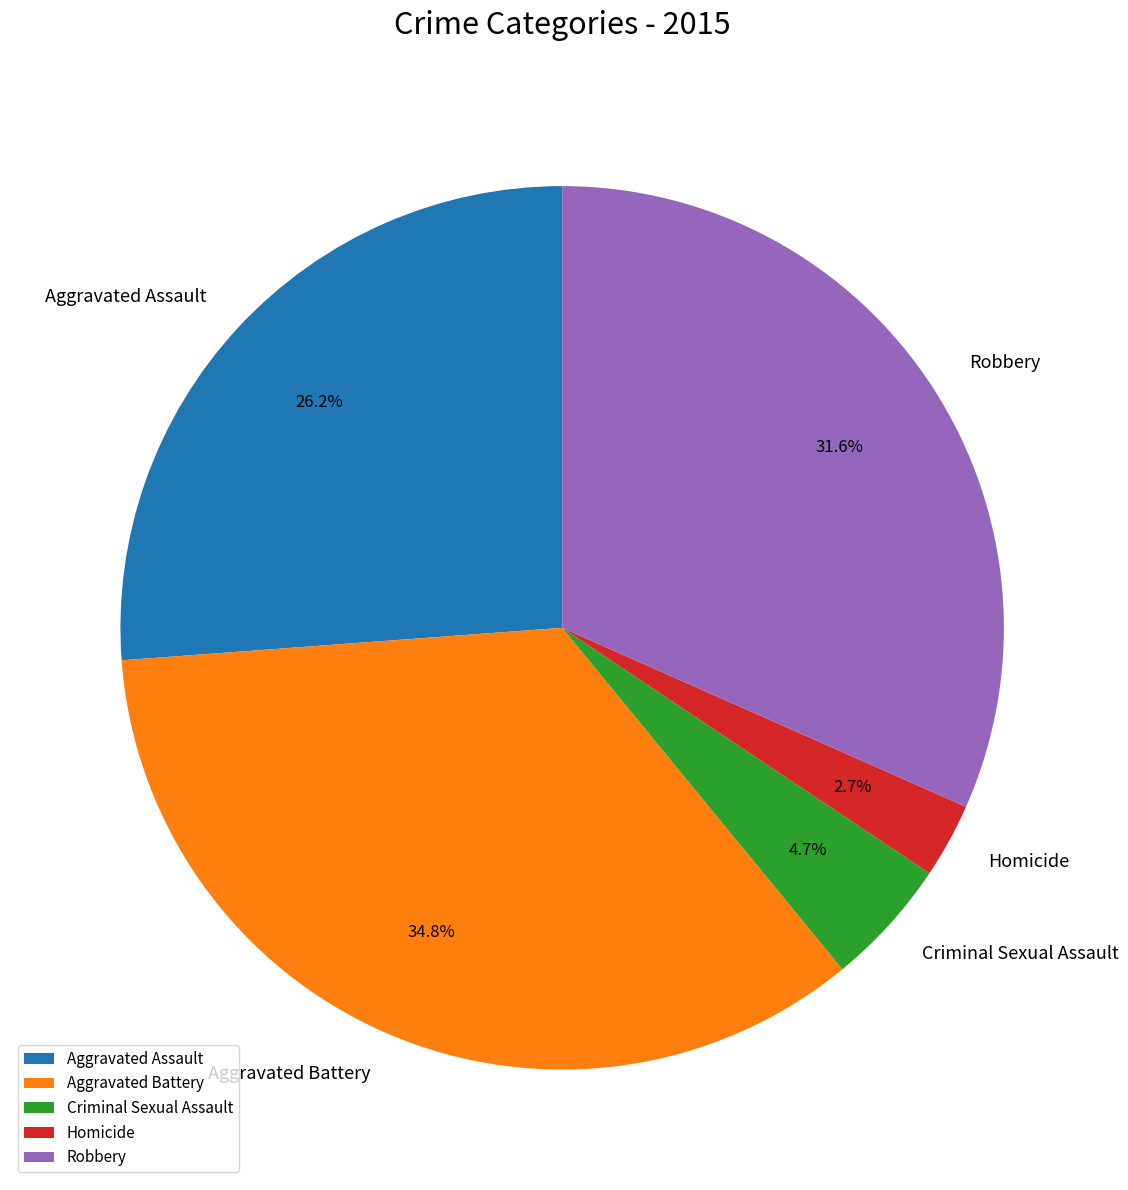

Rank the categories by value from highest to lowest.

Aggravated Battery, Robbery, Aggravated Assault, Criminal Sexual Assault, Homicide